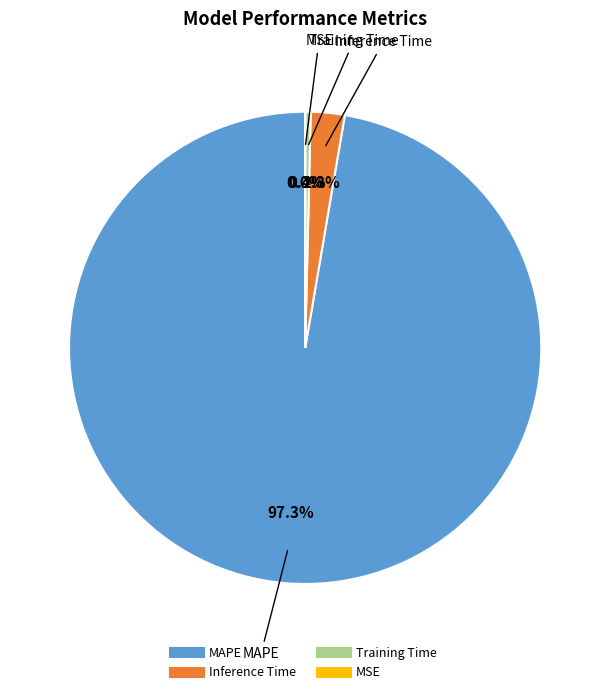

What is the largest slice in the pie chart?

MAPE